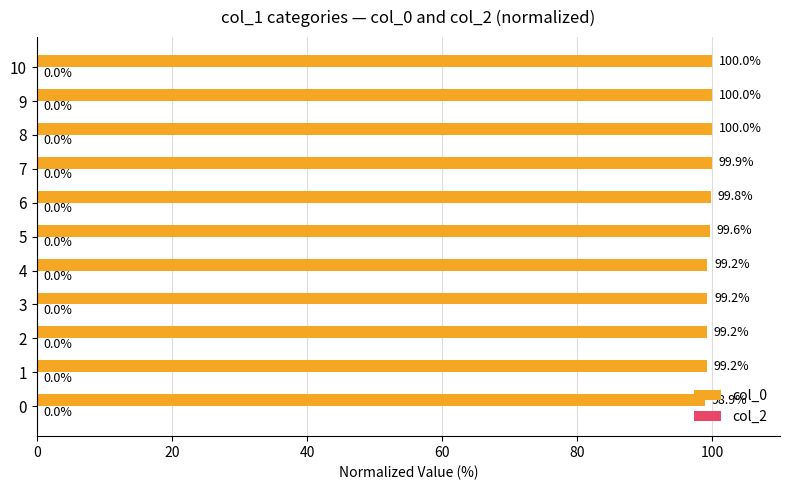

How many series are shown in this chart?

1